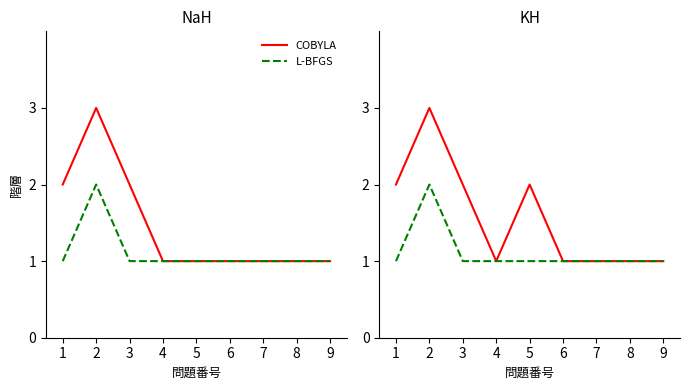

What is the value of the COBYLA point at the 4th from the left?

1